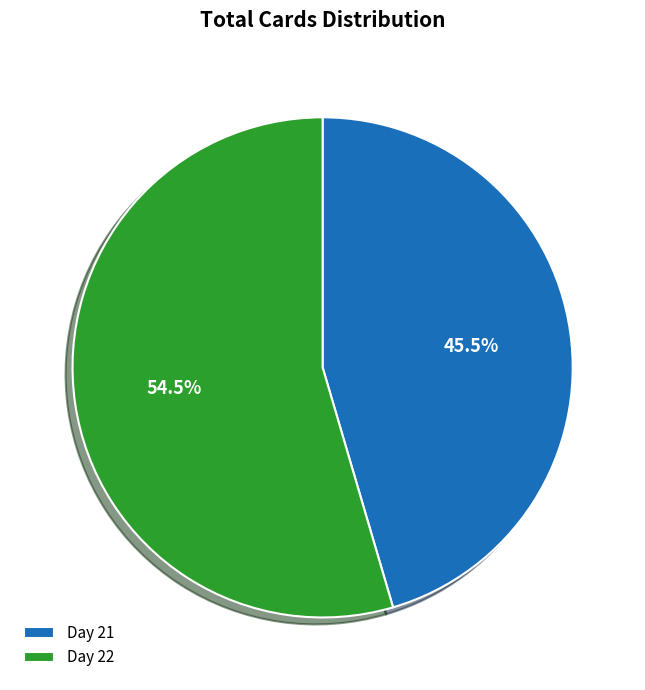

Combined, do Day 22 and Day 21 account for over 50%?

Yes